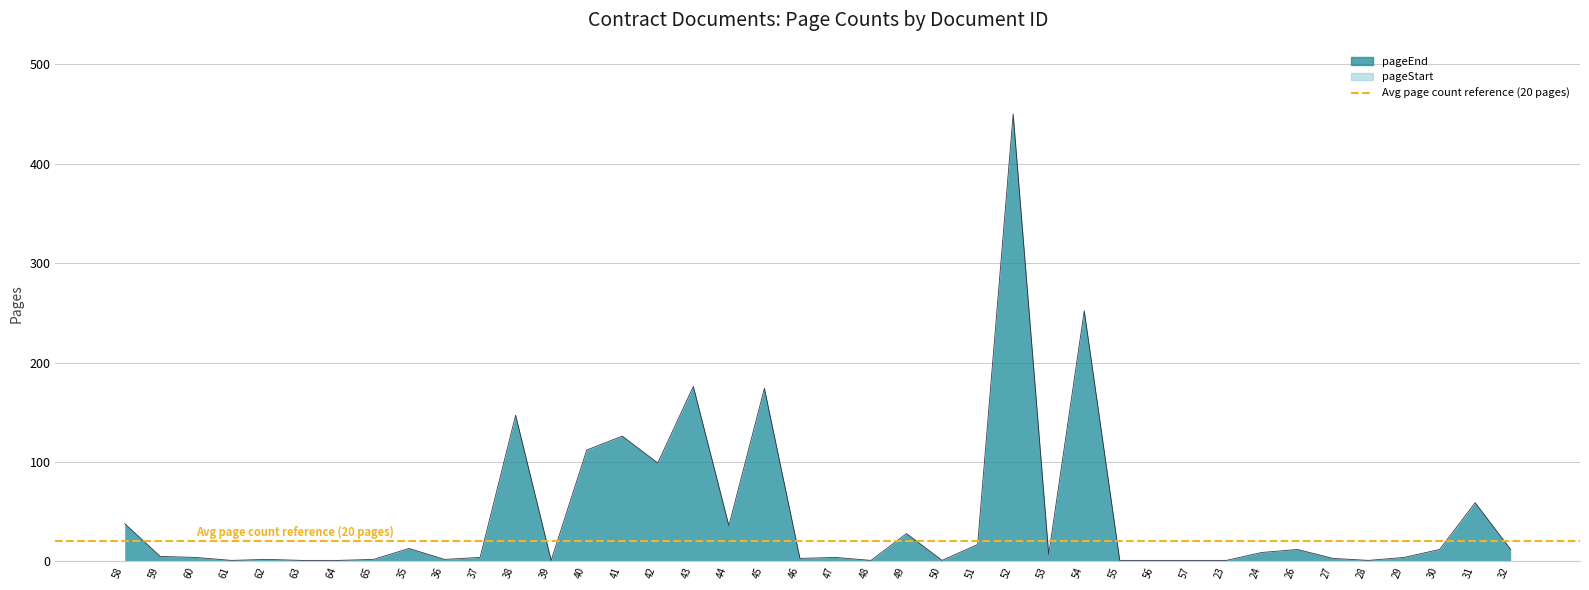

At which category does the data reach its first local valley?

61